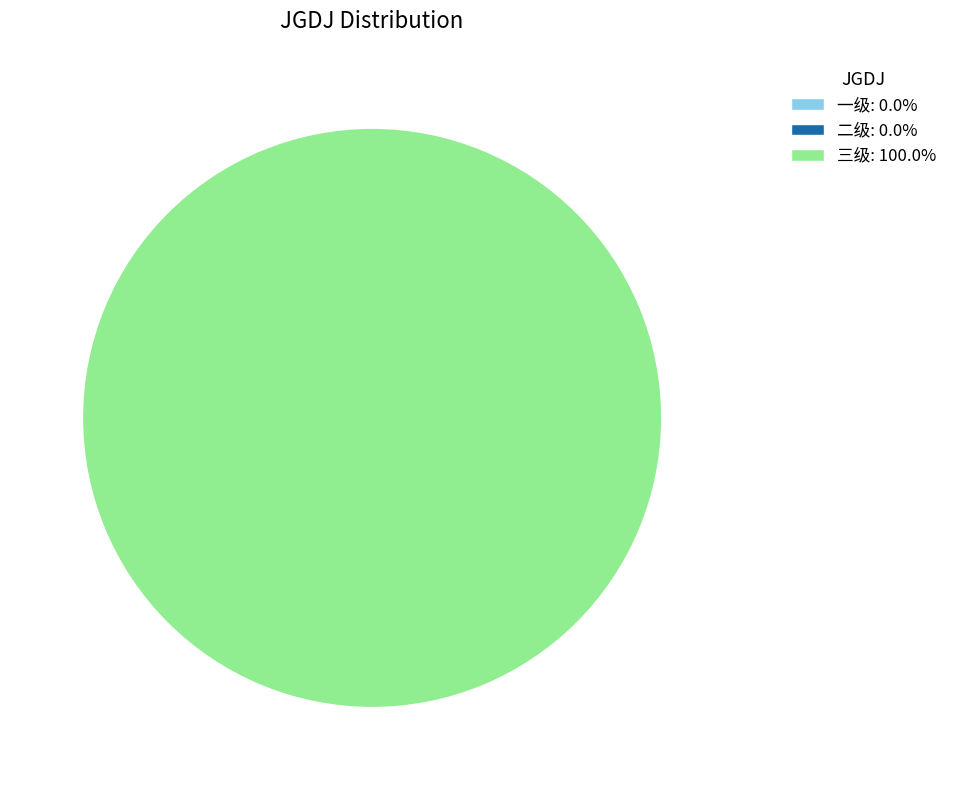

Between 二级 and 一级, which is larger?

二级